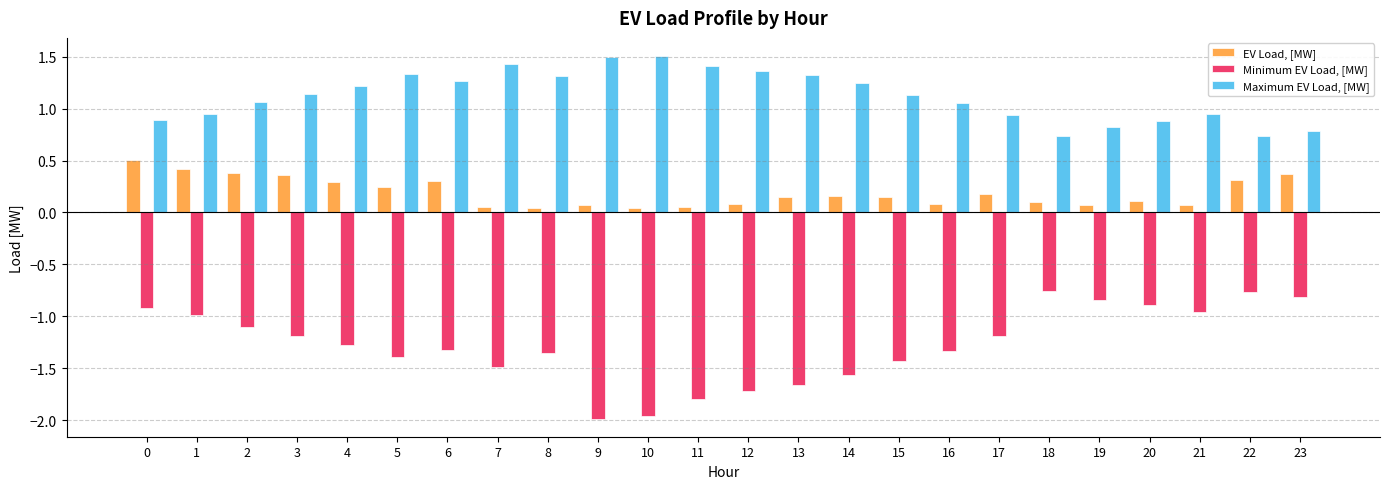

List the series in order of their peak value, lowest first.

Minimum EV Load, [MW], EV Load, [MW], Maximum EV Load, [MW]